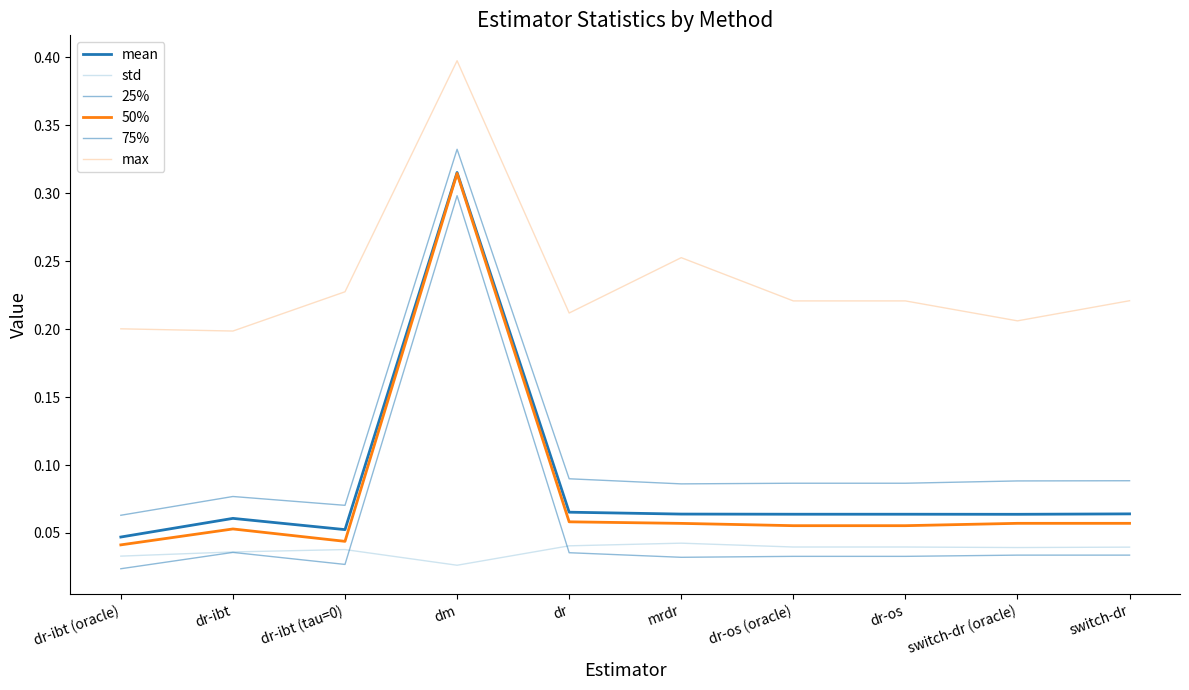

Is this an area chart (filled region under the line)?

No